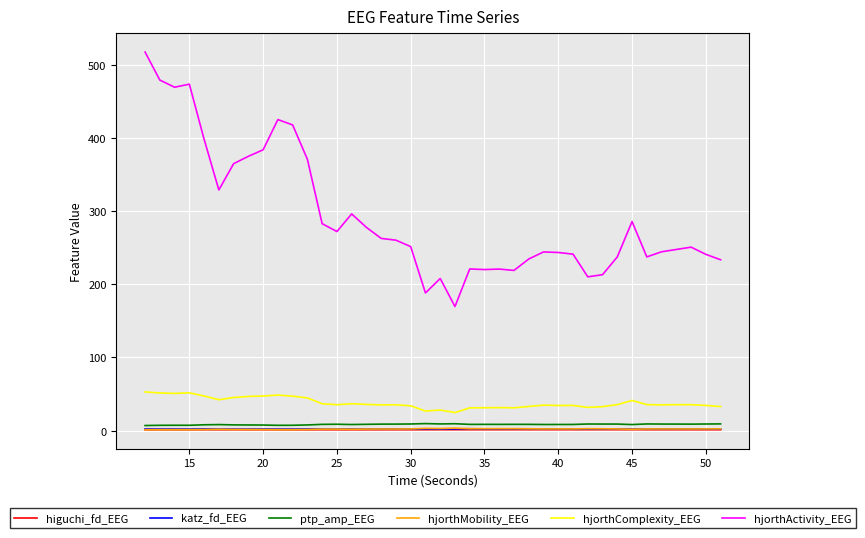

True or false: hjorthActivity_EEG and katz_fd_EEG intersect in this chart.

False